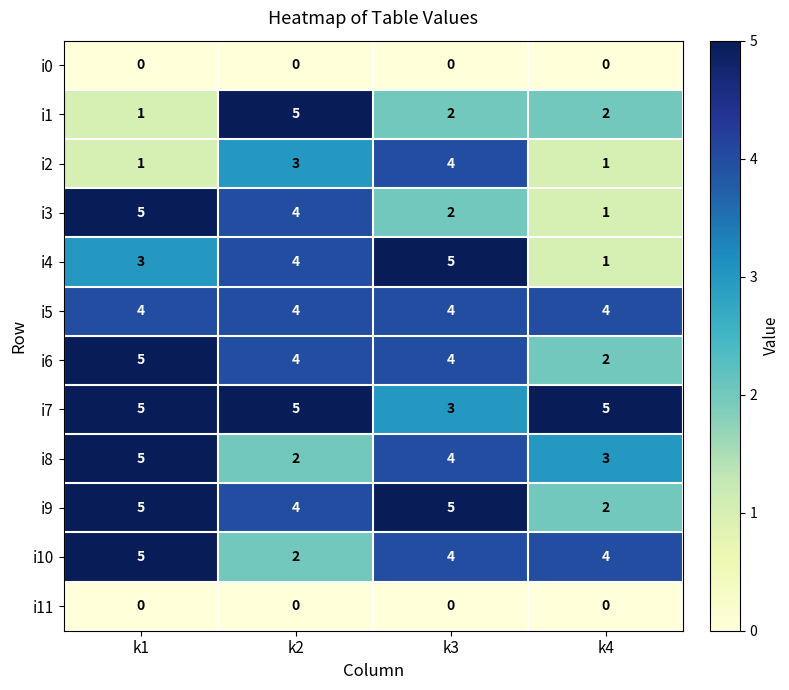

At how many categories does at least one series exceed 2?

4